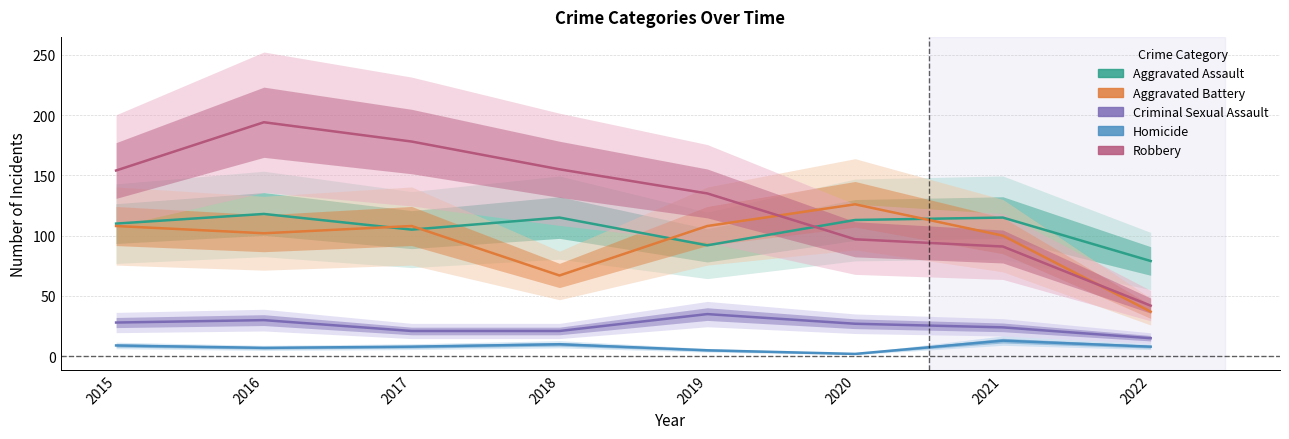

What is the difference between the maximum and minimum values in the Criminal Sexual Assault series?

20